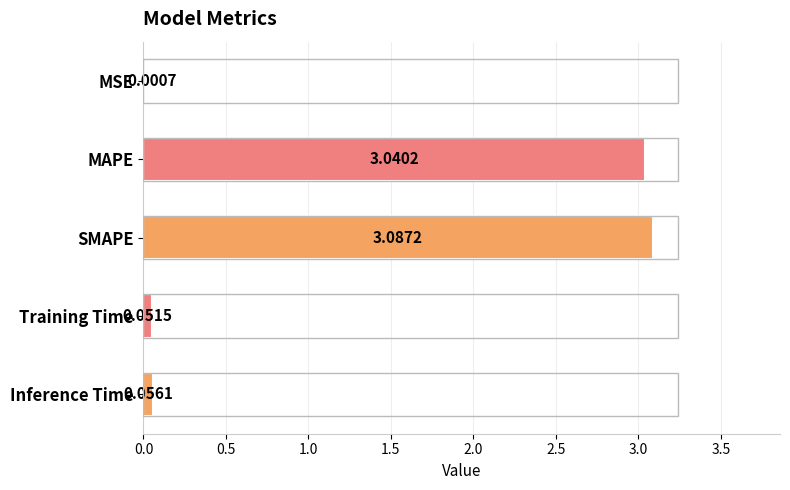

At which label is the value closest to 1?

Inference Time